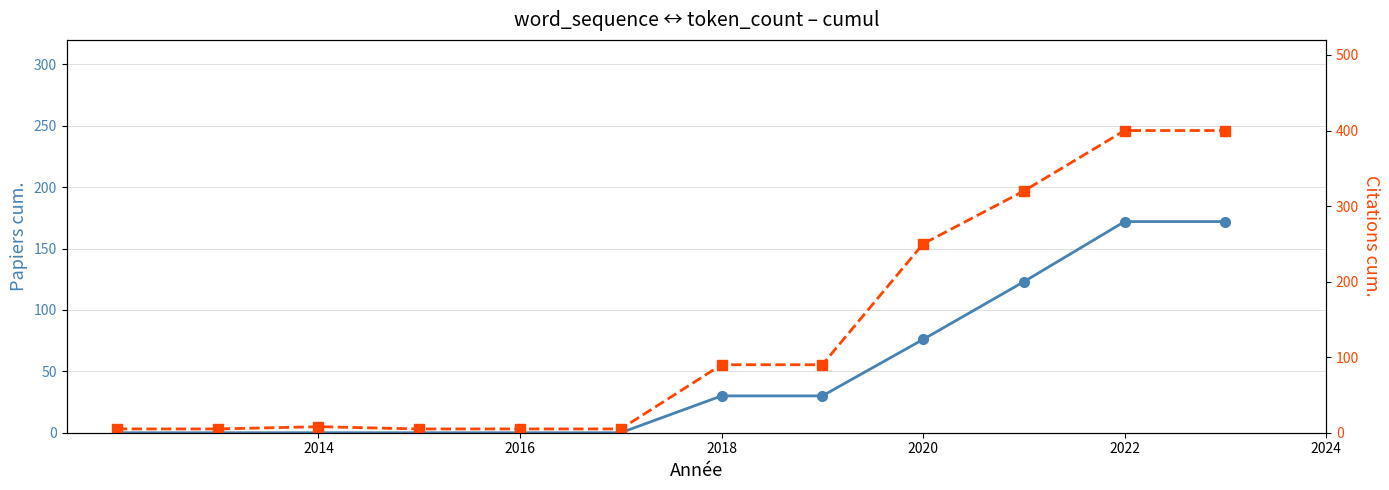

Rank the series by their maximum value, from lowest to highest.

Papiers cum., Citations cum.